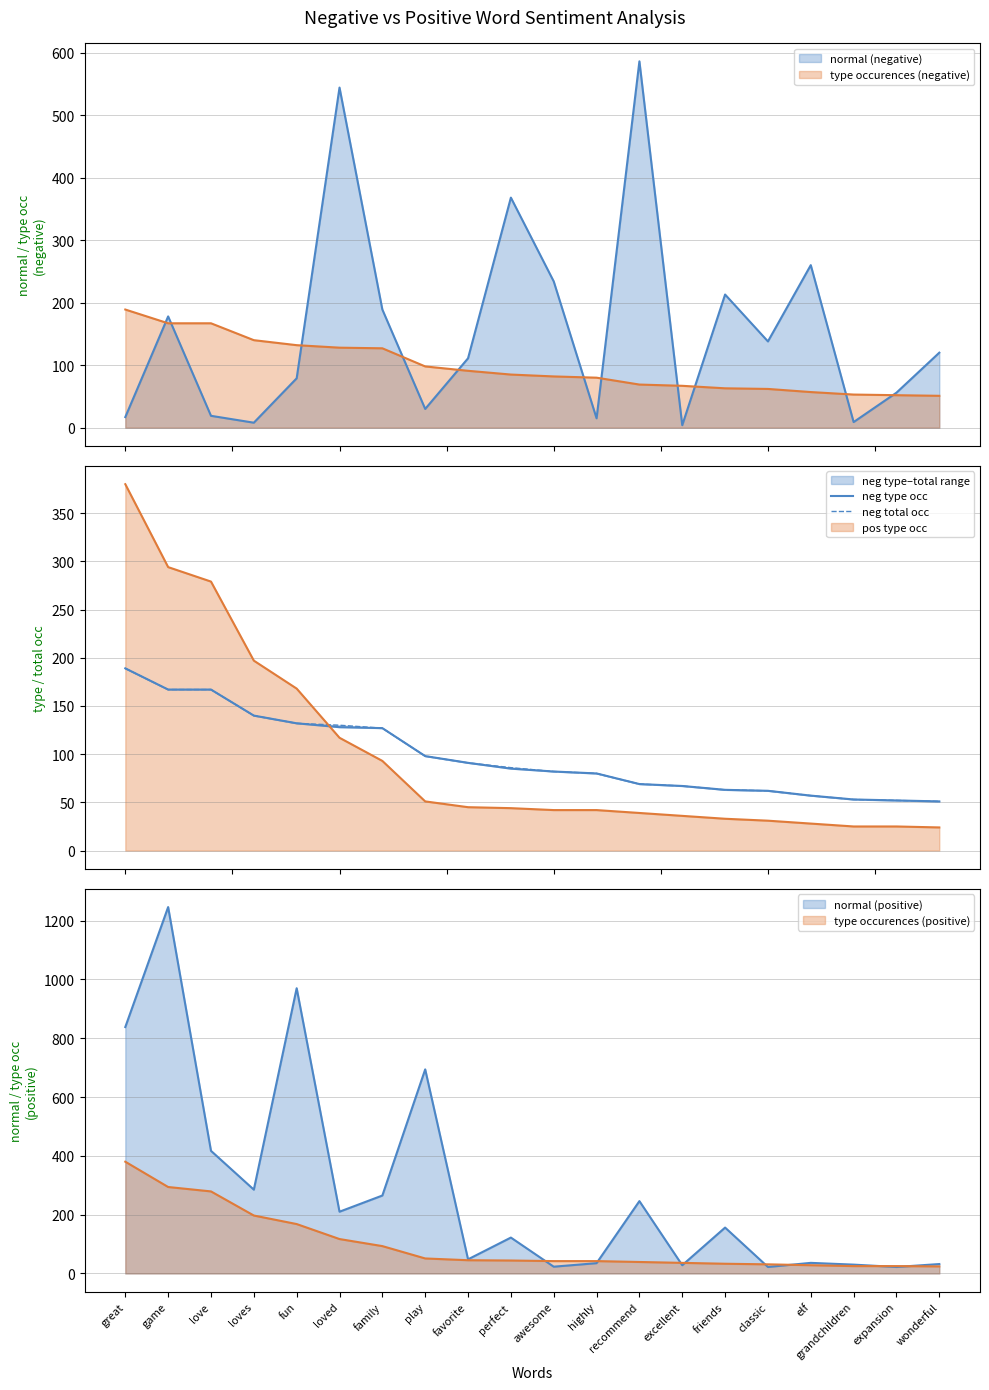

What is the difference between the maximum and minimum values in the neg type occ series?

138